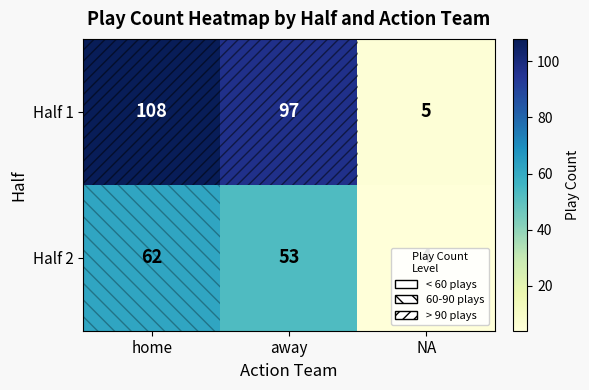

Where does the Half 2 series first go above 53?

home